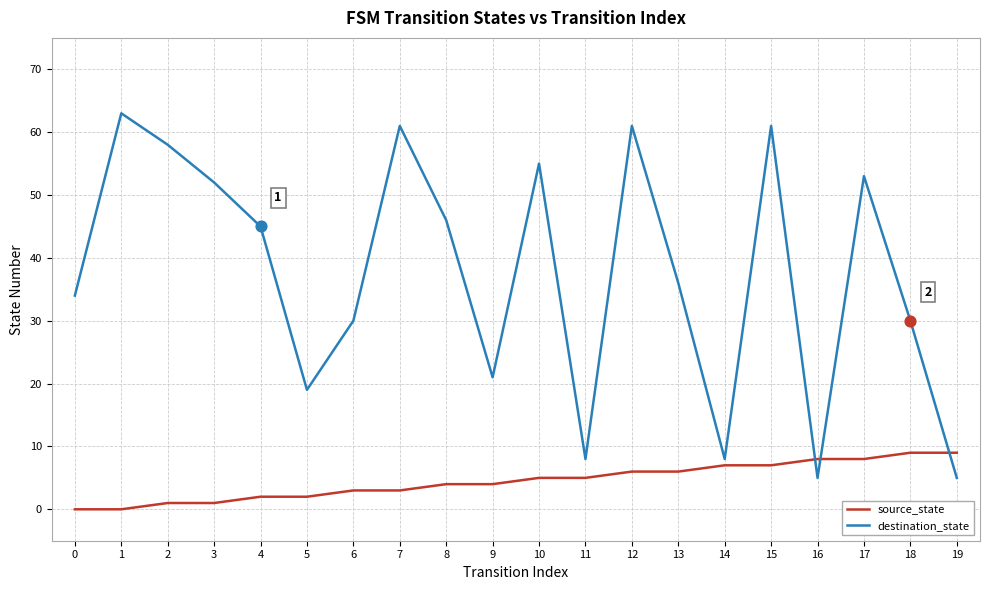

What are all the series names shown in the legend?

source_state, destination_state